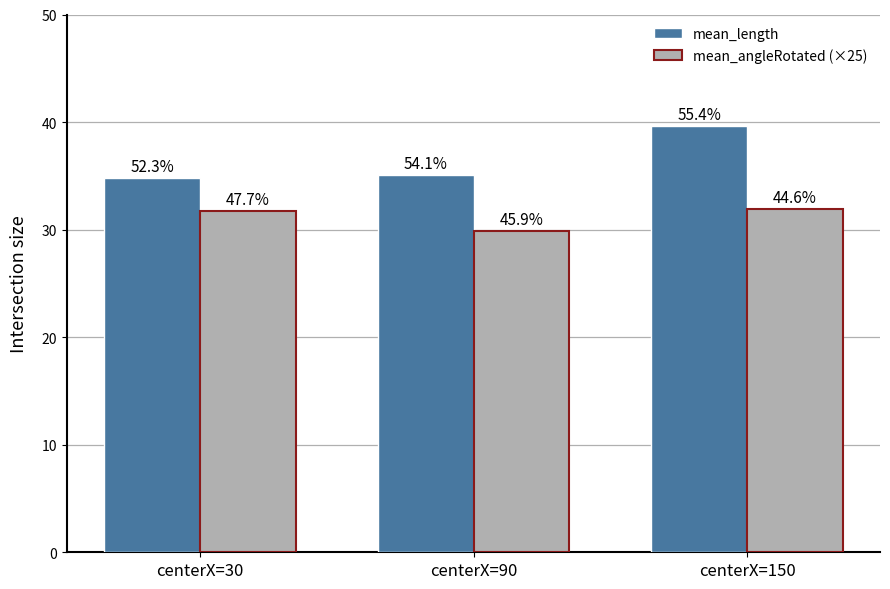

How many bars are there in each group?

2